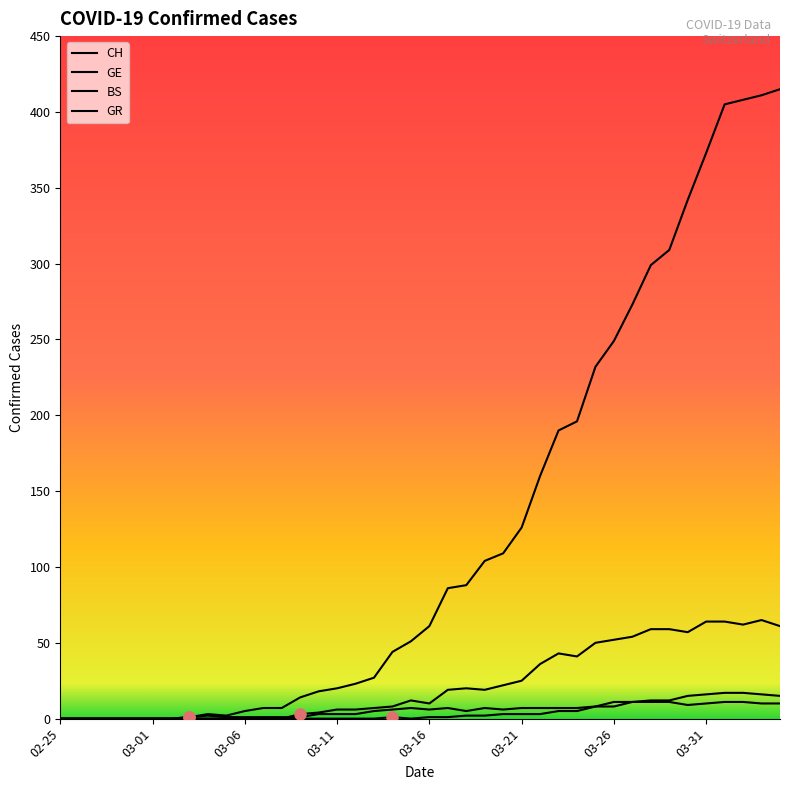

How many lines are shown in the chart?

4